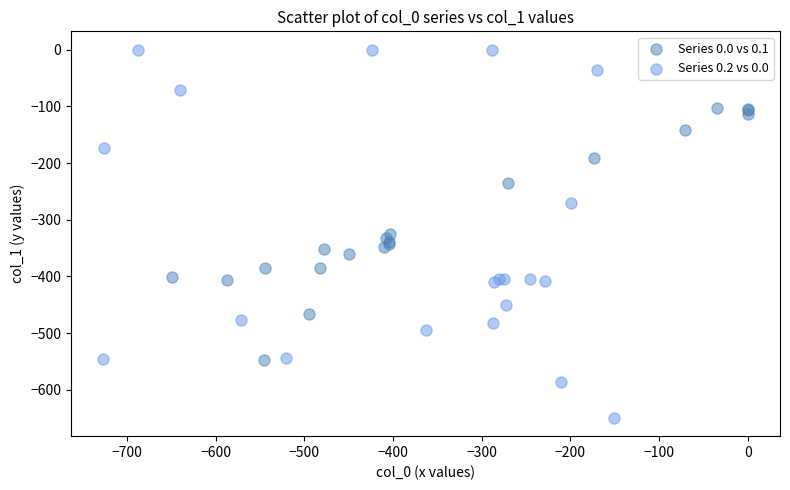

What are all the series names shown in the legend?

Series 0.0 vs 0.1, Series 0.2 vs 0.0